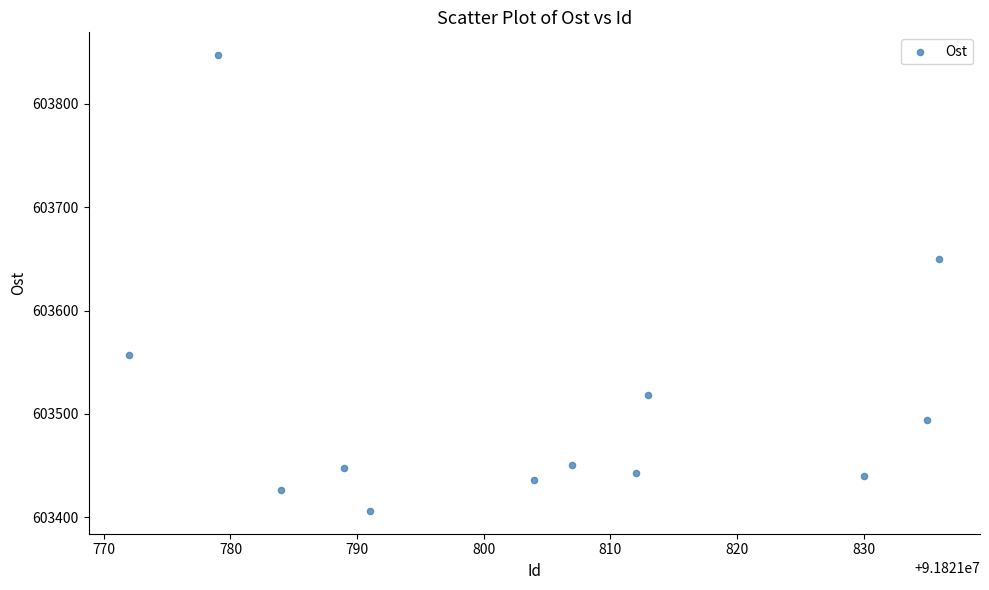

What is the average Y value?

603509.8